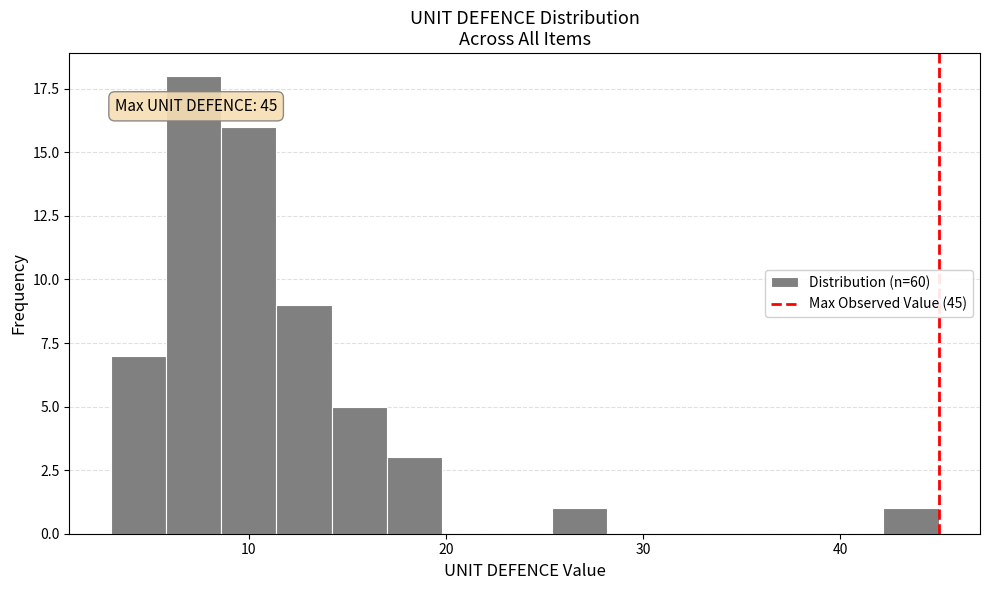

Around what value on the x-axis is the tallest bar? Give the approximate position of its centre, as read against the axis.

7